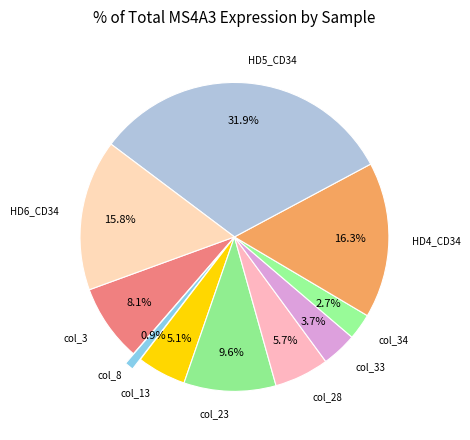

Does any single category account for the majority?

No